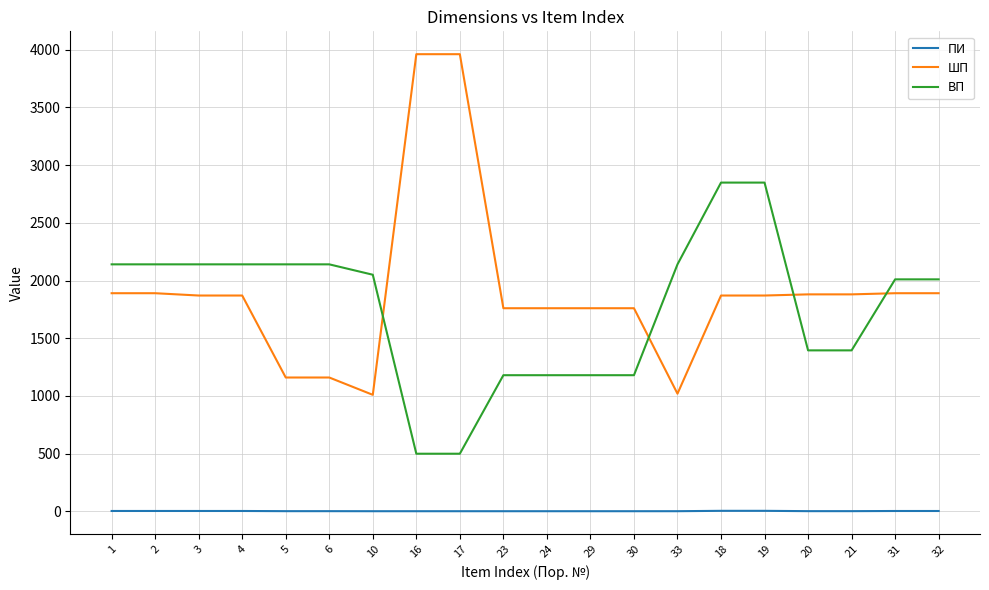

Does the chart display data point markers on the line(s)?

No